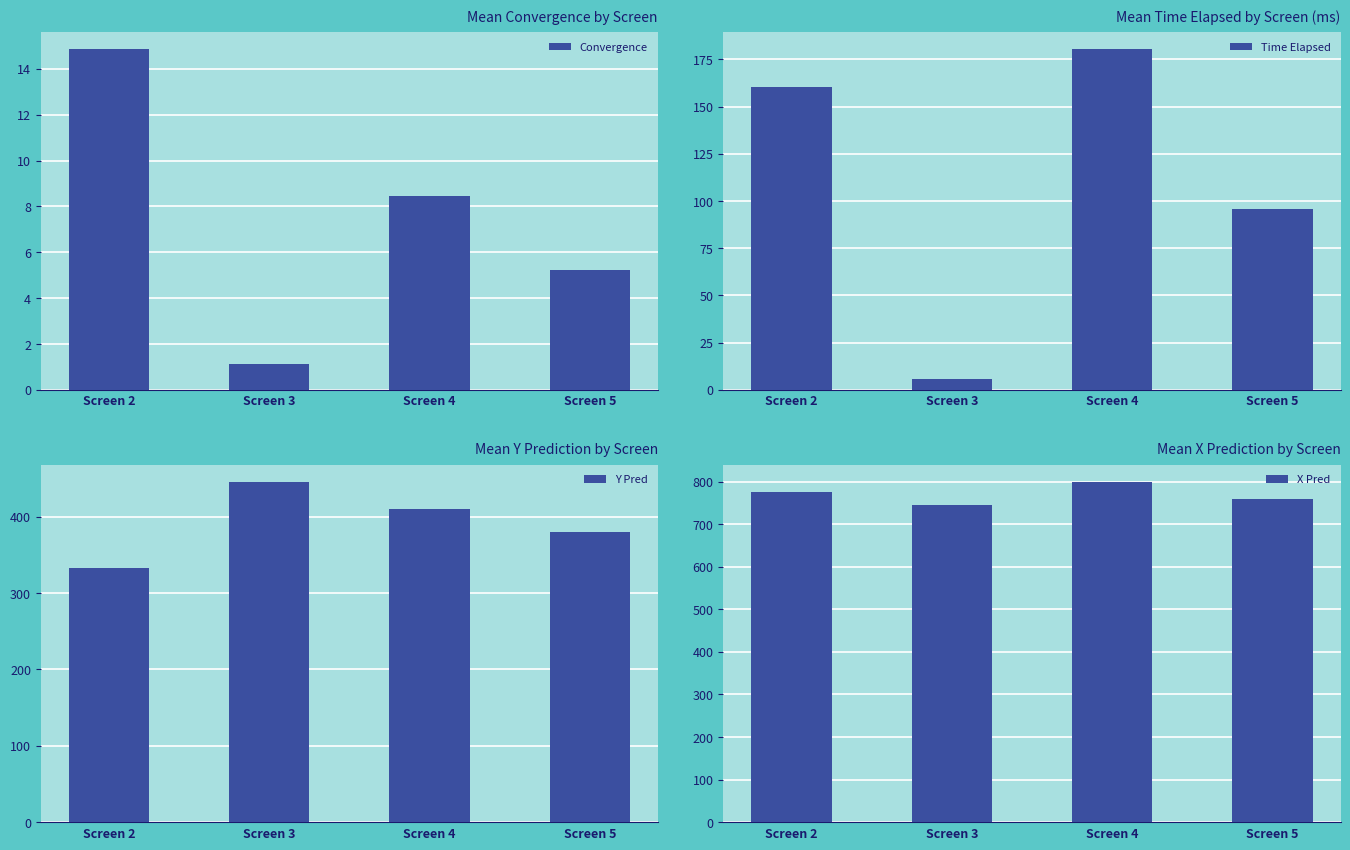

How many bars are there in total?

16